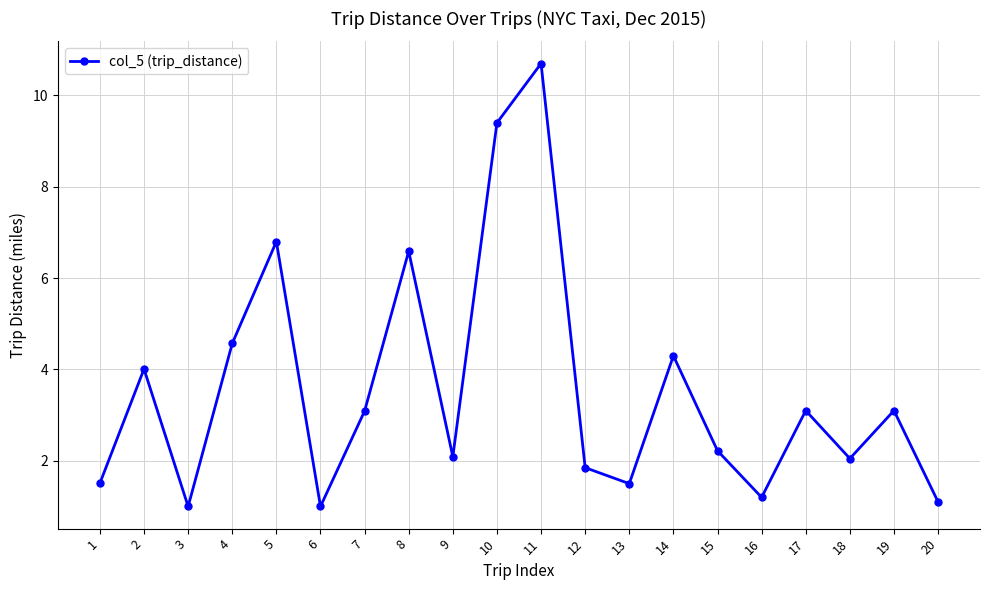

At which label does the data first exceed 3?

2